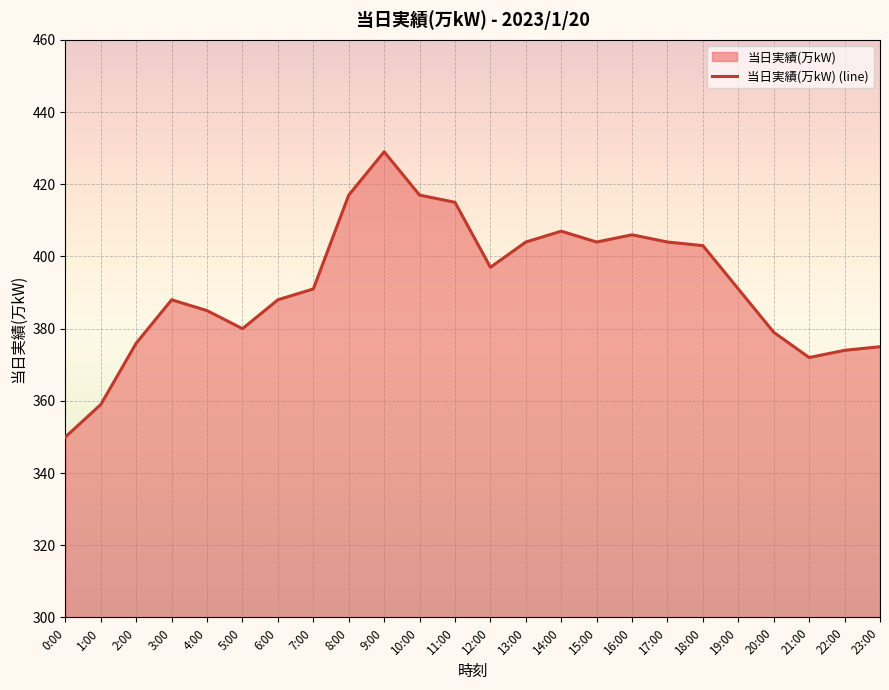

What is the value of the 2nd point from the left?

359